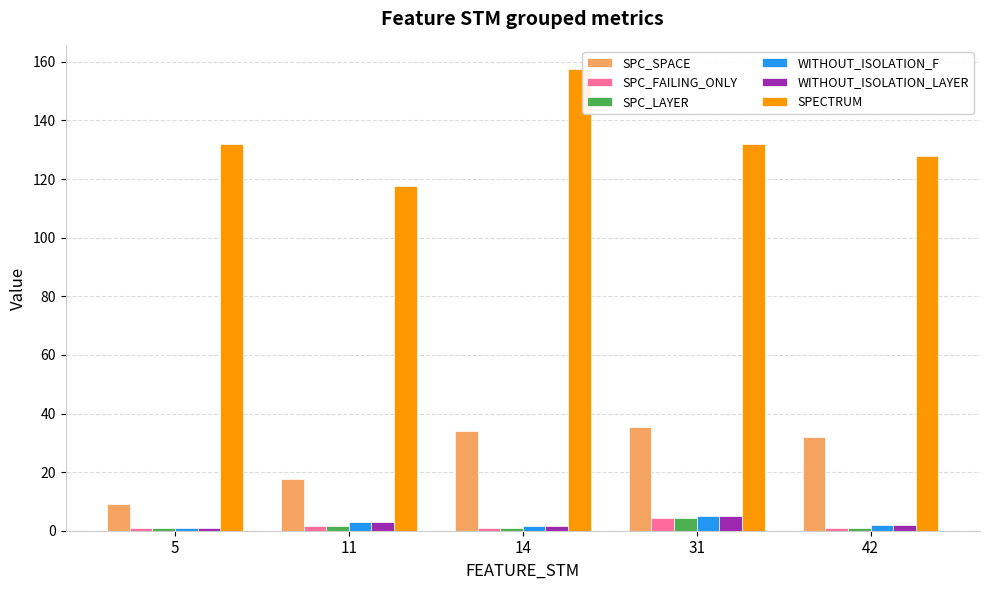

How many values in the SPC_SPACE series are below 32?

2